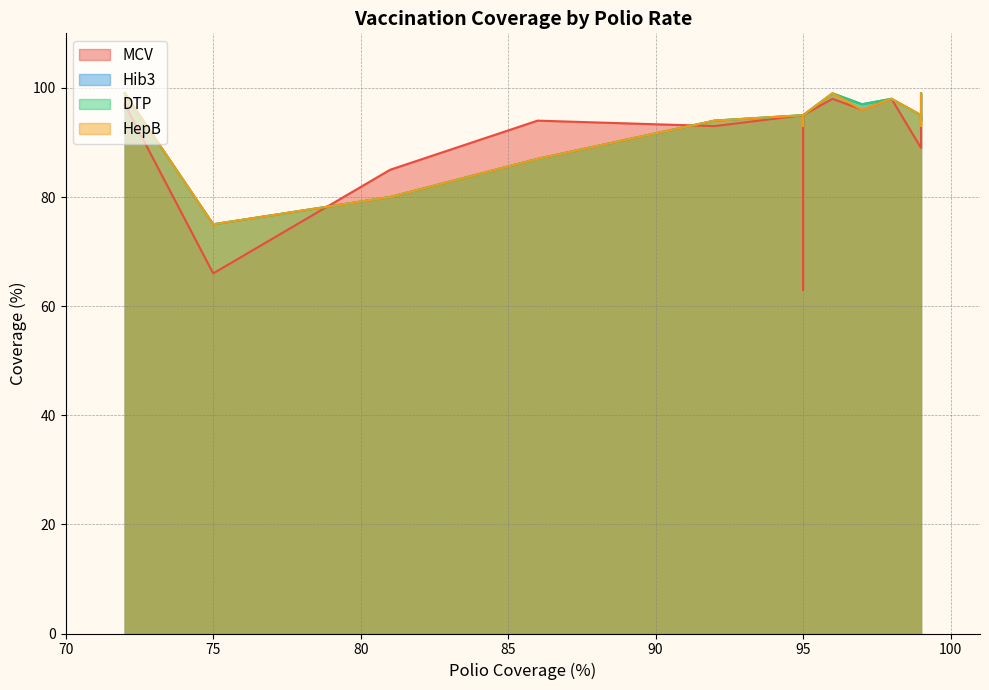

True or false: DTP has more than 2 interior local peaks.

True